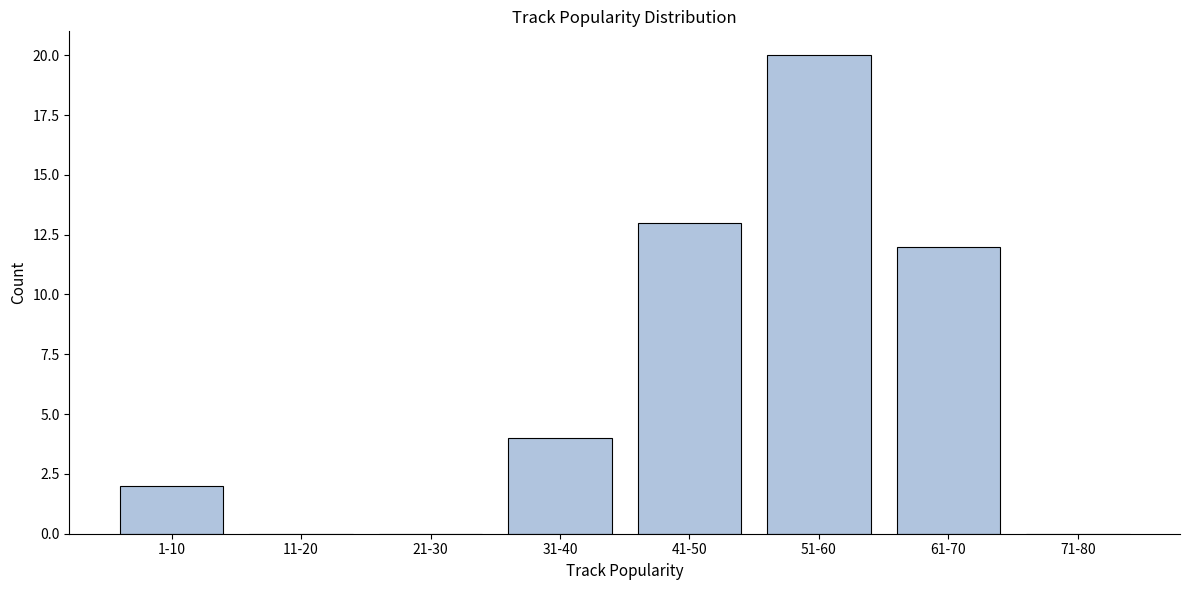

Reading left to right, transcribe all the data shown in this chart.

1-10=2	11-20=0	21-30=0	31-40=4	41-50=13	51-60=20	61-70=12	71-80=0